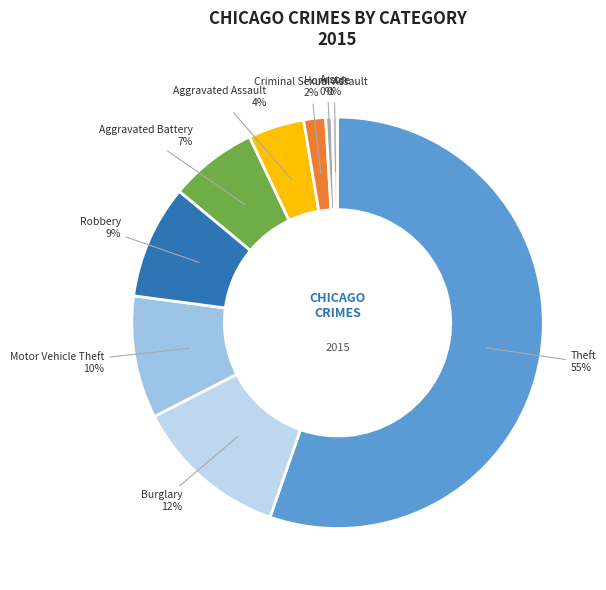

What percentage is the Aggravated Battery slice, to the nearest percent?

7%